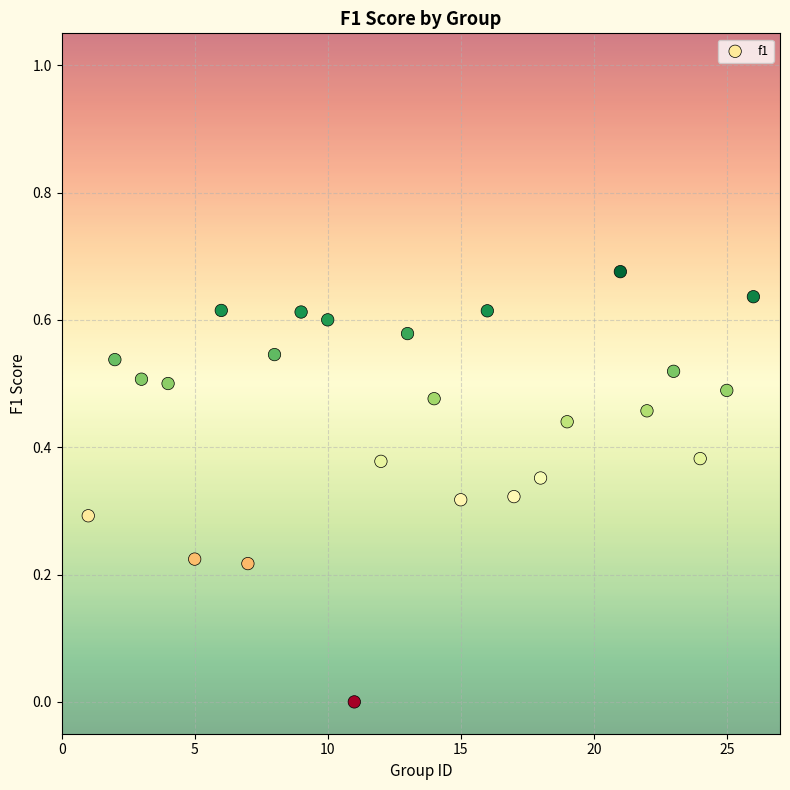

What is the range of X values (max minus min)?

25.0